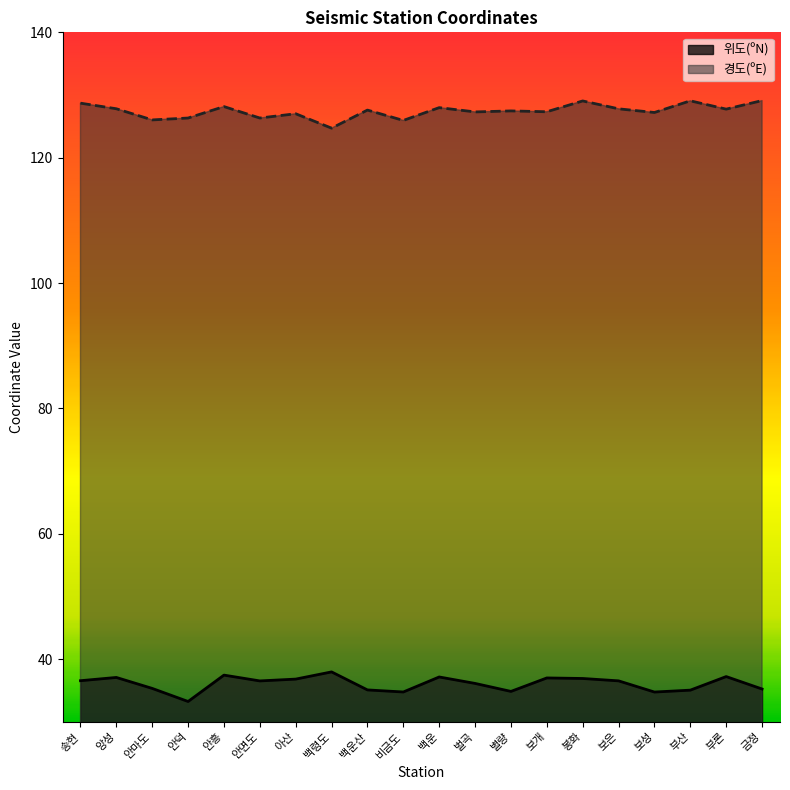

Is it true that 경도(ºE) equals 50.7 at 벌곡?

False